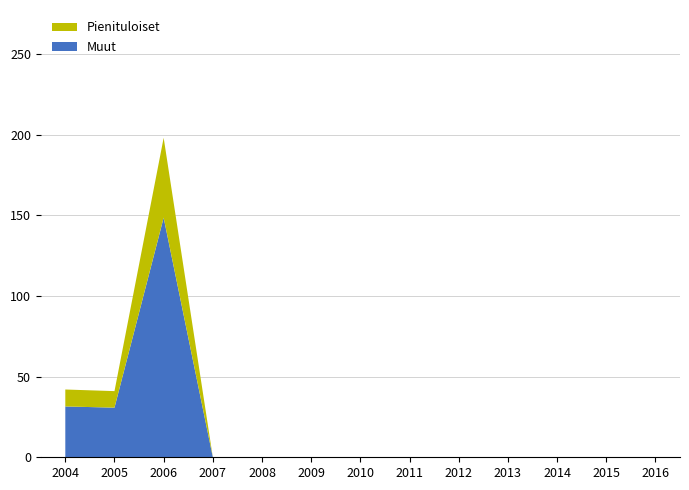

Reading left to right, transcribe all the data shown in this chart.

2004=42	2005=41	2006=198	2007=0	2008=0	2009=0	2010=0	2011=0	2012=0	2013=0	2014=0	2015=0	2016=0